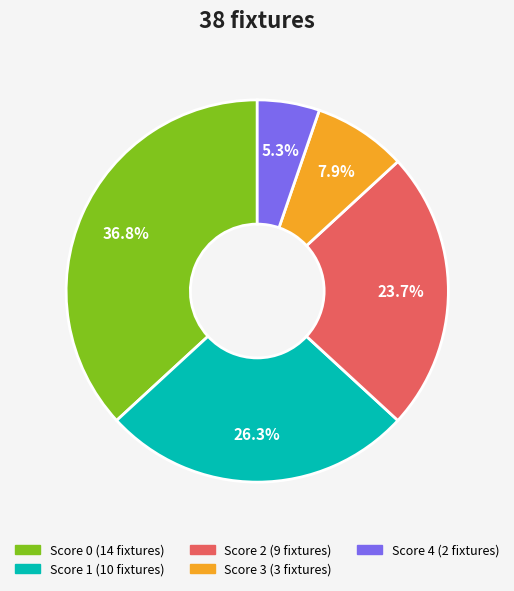

What percentage is the Score 1 slice, to the nearest percent?

26%